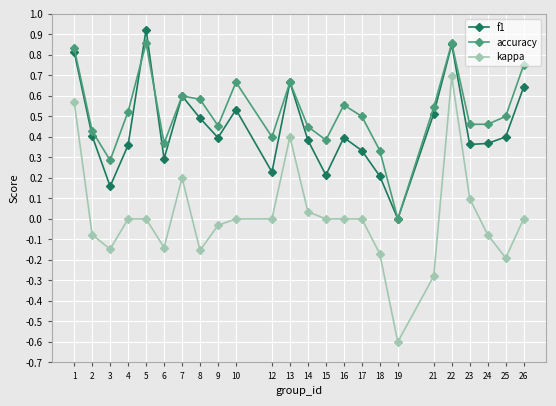

Rank the series by their average value, from lowest to highest.

kappa, f1, accuracy